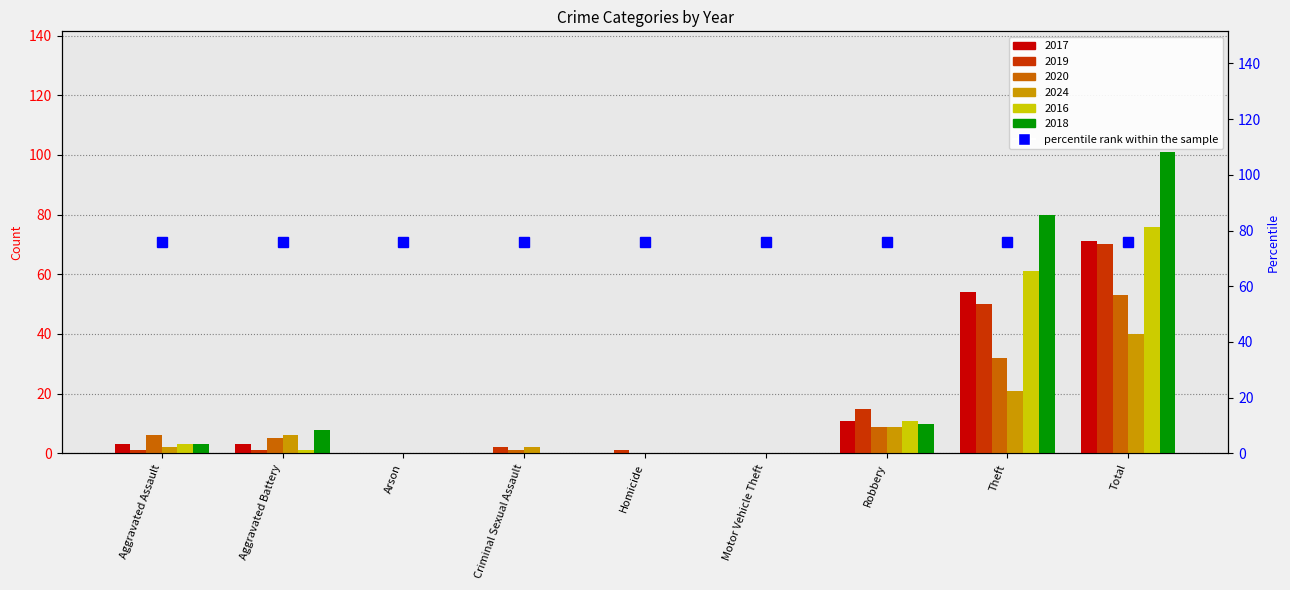

Which series has the largest range (max minus min)?

2018